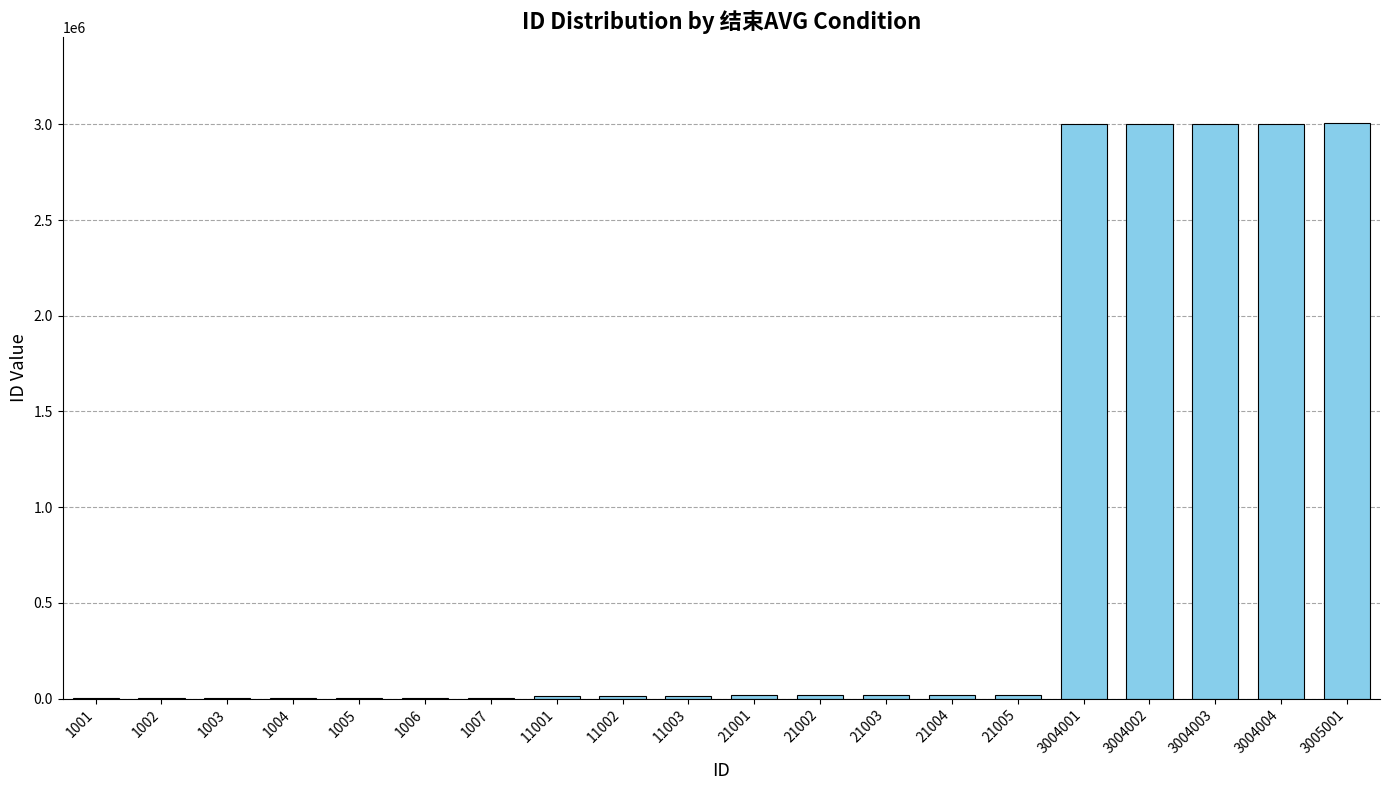

The chart shows a value of 3004002 at 3004002. True or false?

True